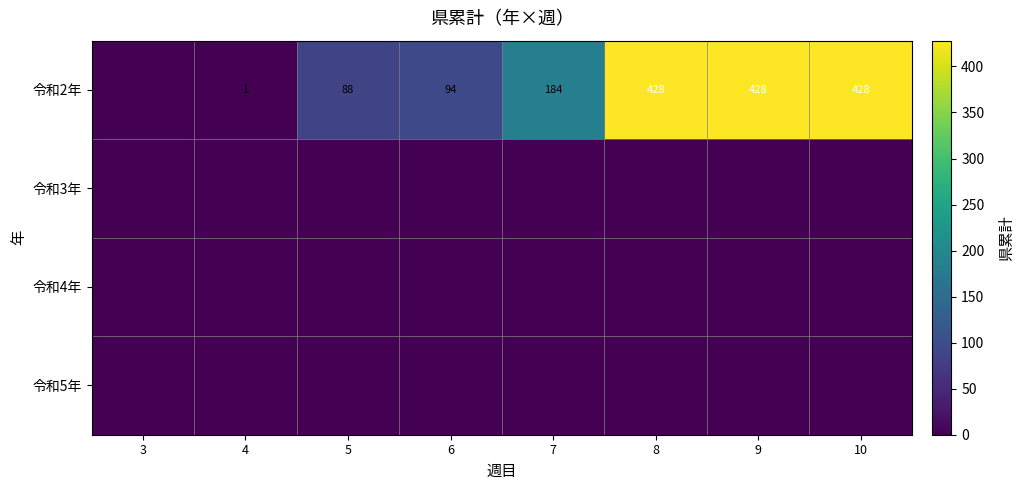

Reading left to right, extract all data points from this chart.

row_0: 0	1	88	94	184	428	428	428
row_1: 0	0	0	0	0	0	0	0
row_2: 0	0	0	0	0	0	0	0
row_3: 0	0	0	0	0	0	0	0